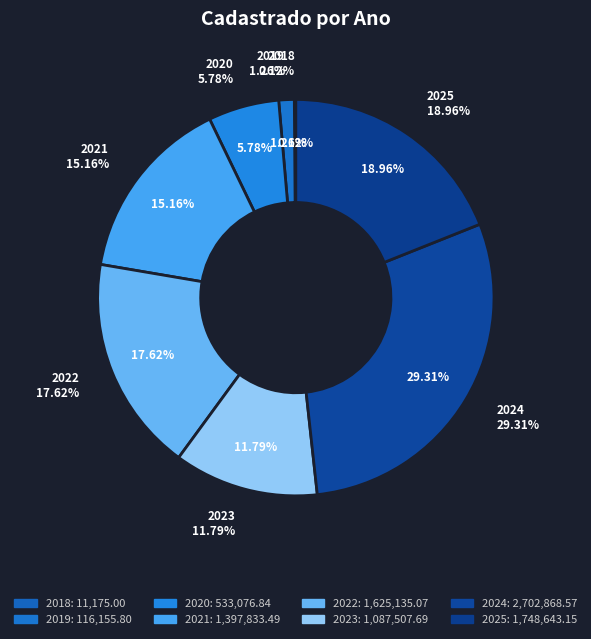

How many segments does this pie chart have?

8